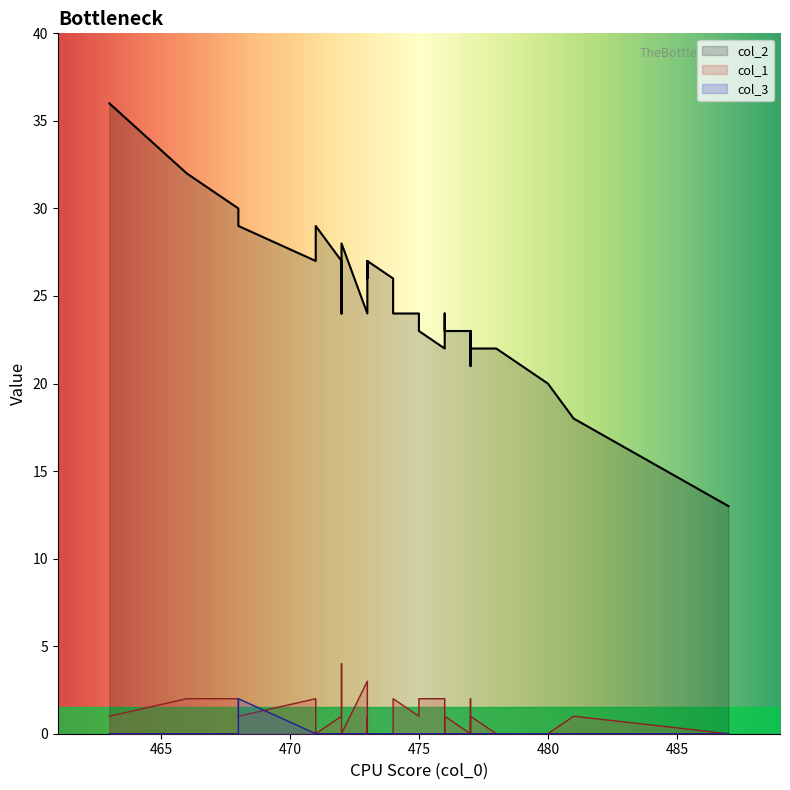

Reading left to right, list all the values displayed in this chart.

col_2: 477=23	487=13	474=26	478=22	481=18	472=28	475=24	463=36	466=32	476=23	463=36	468=30	472=24	471=27	473=26	477=21	471=27	468=29	473=24	475=23	476=23	472=27	474=24	477=22	473=26	480=20	471=28	476=23	476=23	477=23	474=26	477=22	473=27	473=27	471=29	474=26	473=27	476=24	476=24	476=22
col_1: 477=0	487=0	474=0	478=0	481=1	472=0	475=1	463=1	466=2	476=1	463=1	468=2	472=4	471=2	473=1	477=2	471=2	468=1	473=3	475=2	476=1	472=1	474=2	477=1	473=1	480=0	471=1	476=1	476=1	477=0	474=0	477=1	473=0	473=0	471=0	474=0	473=0	476=0	476=0	476=2
col_3: 477=0	487=0	474=0	478=0	481=0	472=0	475=0	463=0	466=0	476=0	463=0	468=0	472=0	471=0	473=0	477=0	471=0	468=2	473=0	475=0	476=0	472=0	474=0	477=0	473=0	480=0	471=0	476=0	476=0	477=0	474=0	477=0	473=0	473=0	471=0	474=0	473=0	476=0	476=0	476=0